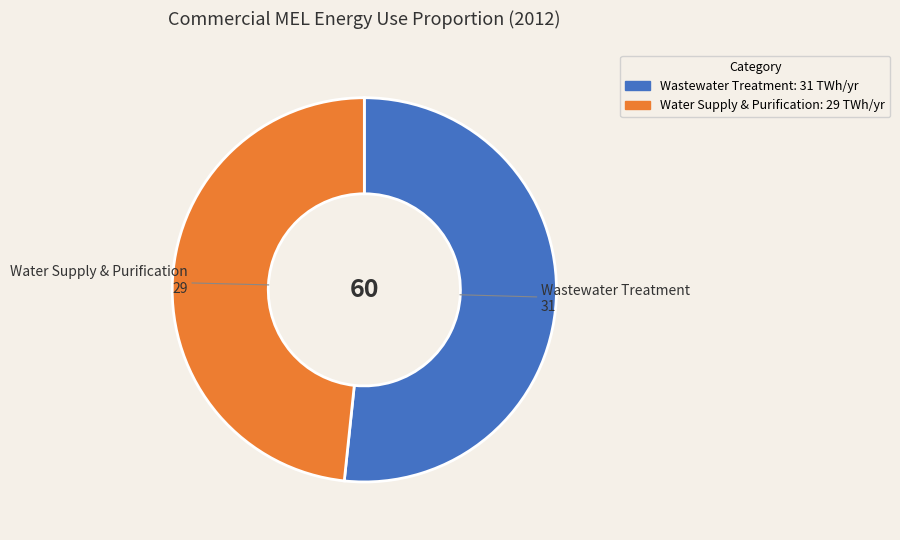

Is Wastewater Treatment the majority of the pie?

Yes